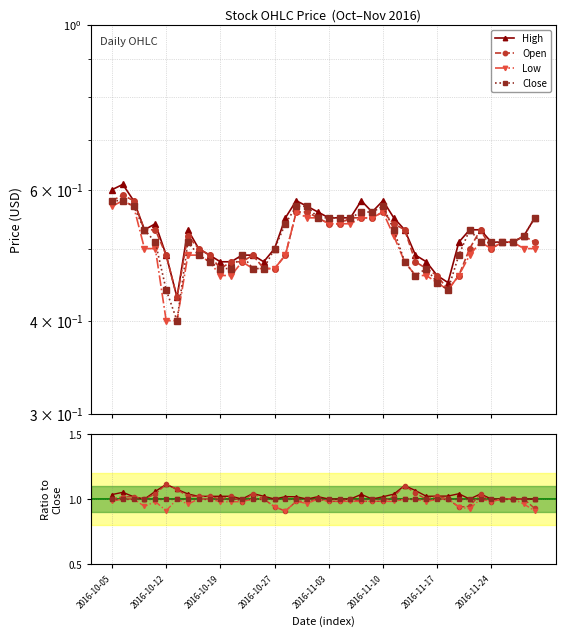

The Low series shows 0.5 at 33. True or false?

False